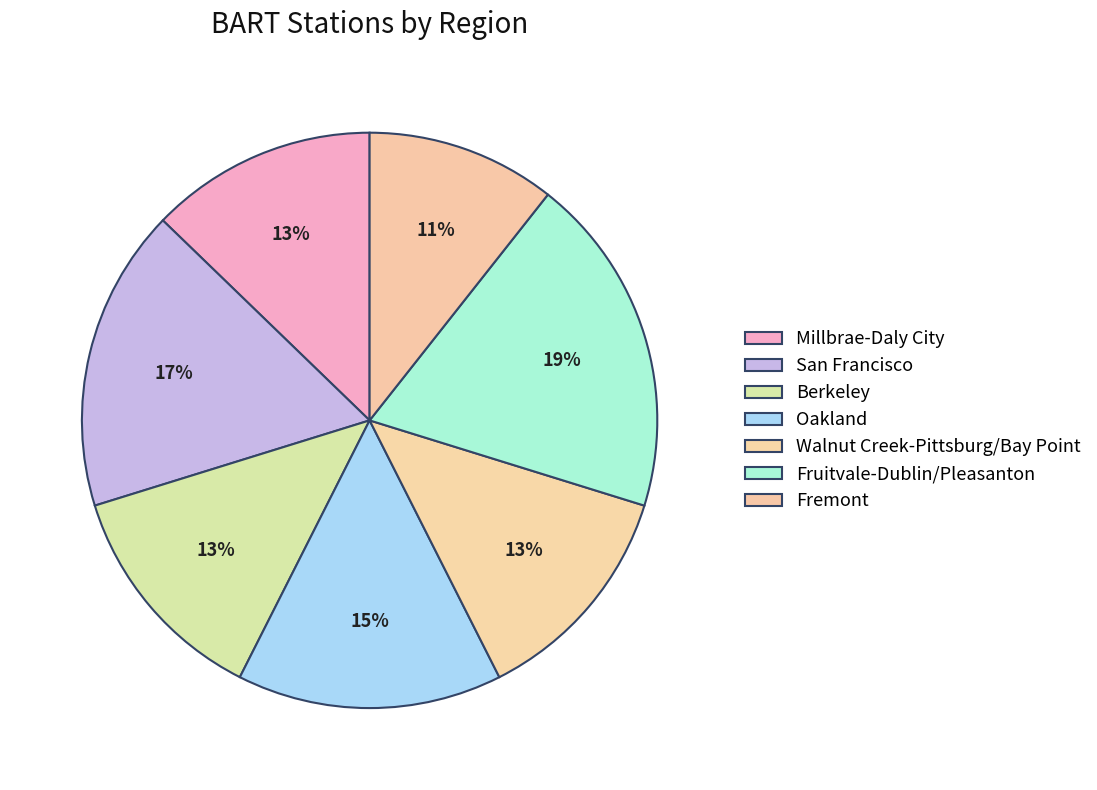

What portion of the pie excludes Oakland?

85.1%